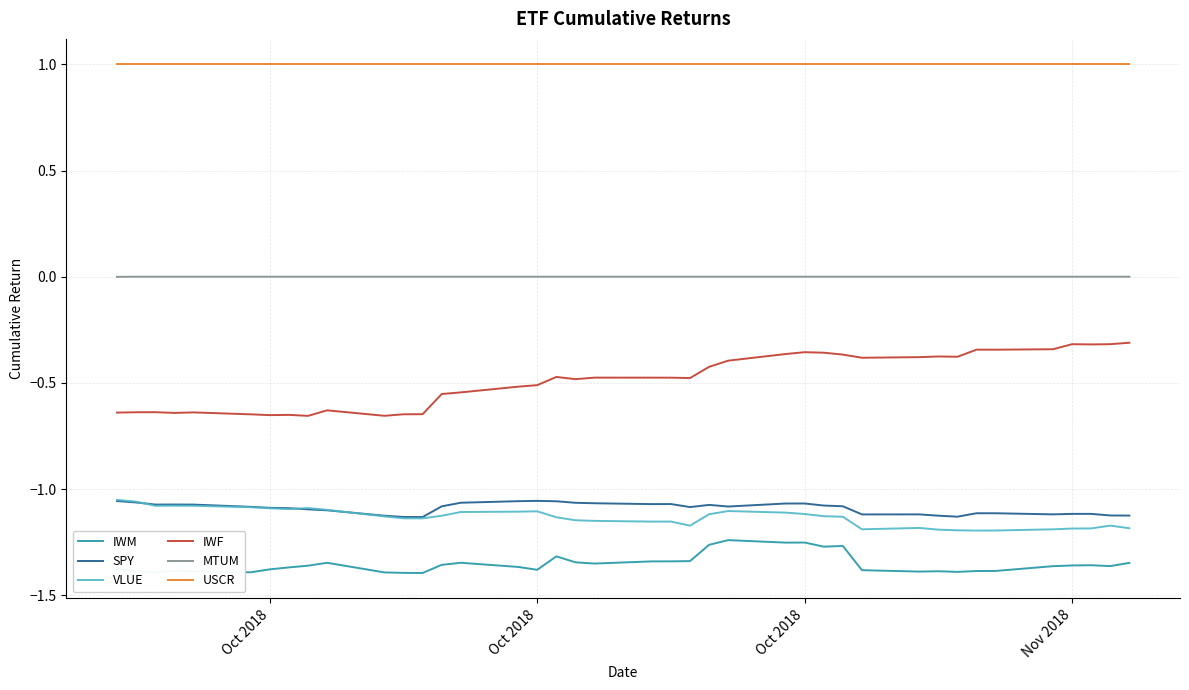

In VLUE, how many points are lower than both neighbors (excluding endpoints)?

7